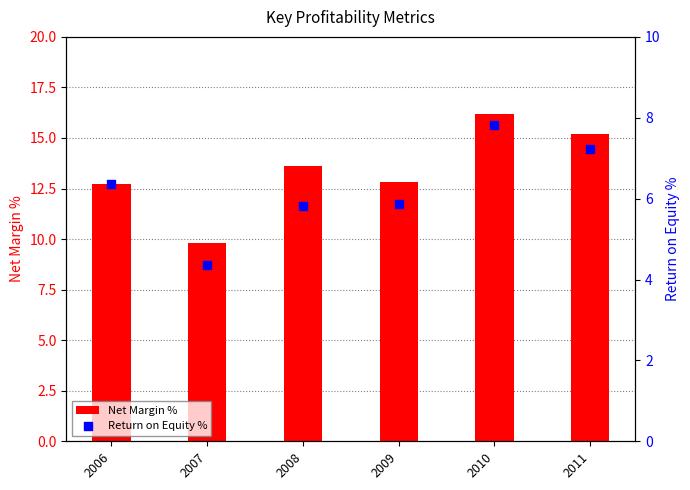

Which series has the largest total across all categories?

Net Margin %